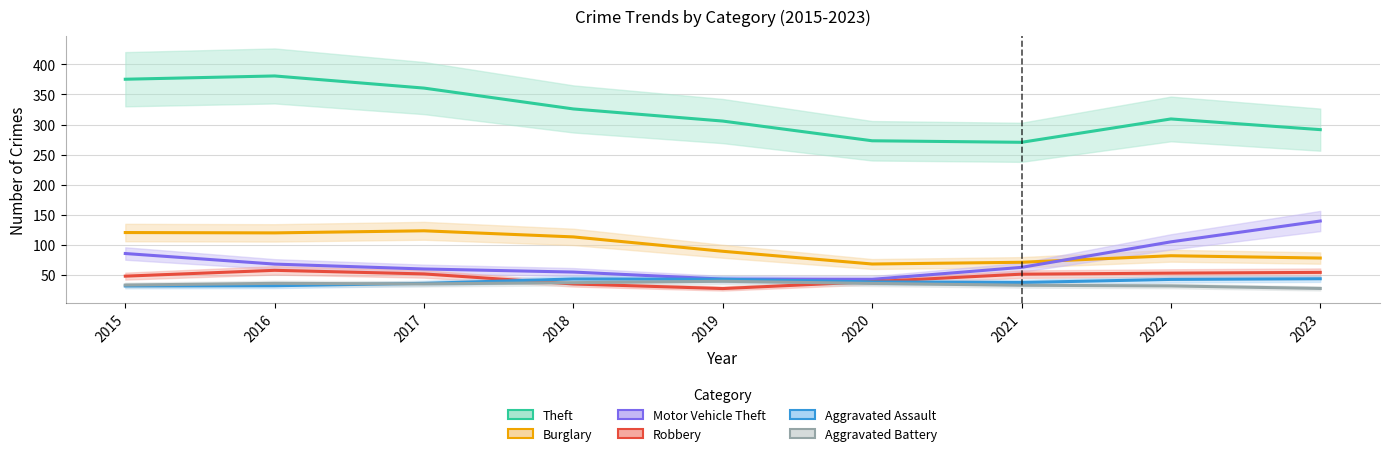

At which label does Motor Vehicle Theft reach its peak?

2023